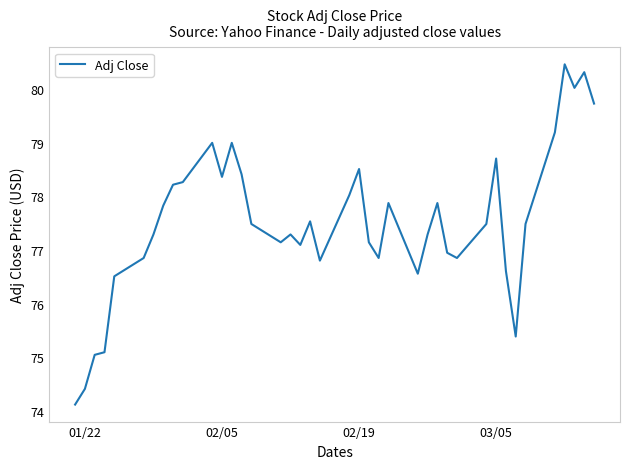

What is the difference between the second highest and second lowest values?

5.9